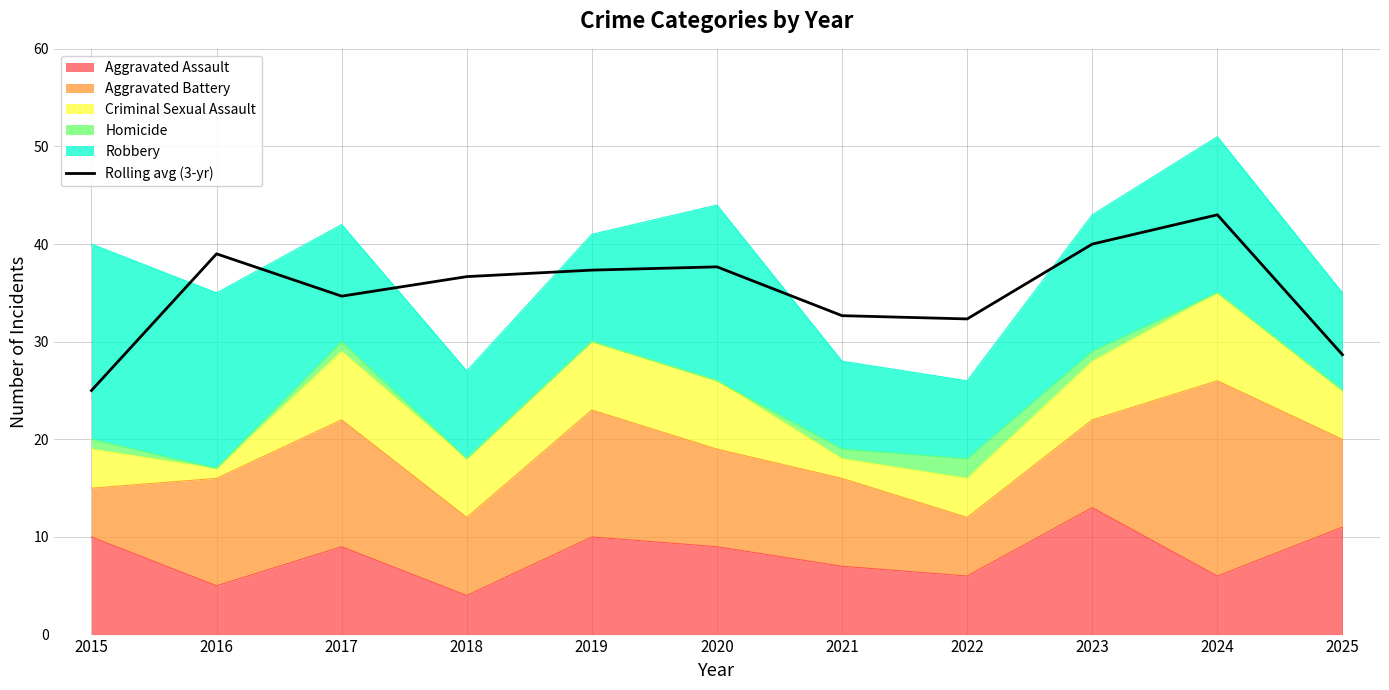

How many lines are shown in the chart?

1